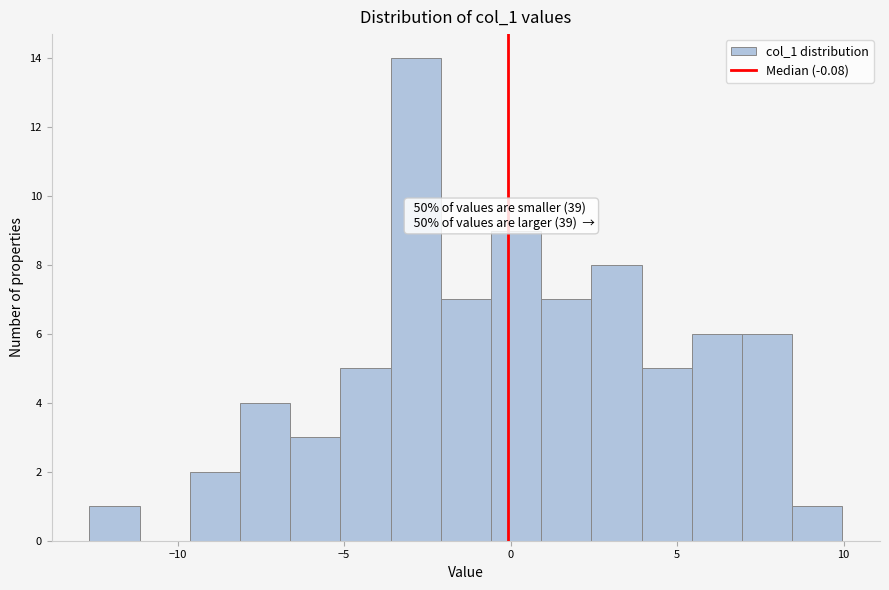

Around what value on the x-axis is the tallest bar? Give the approximate position of its centre, as read against the axis.

-3.0